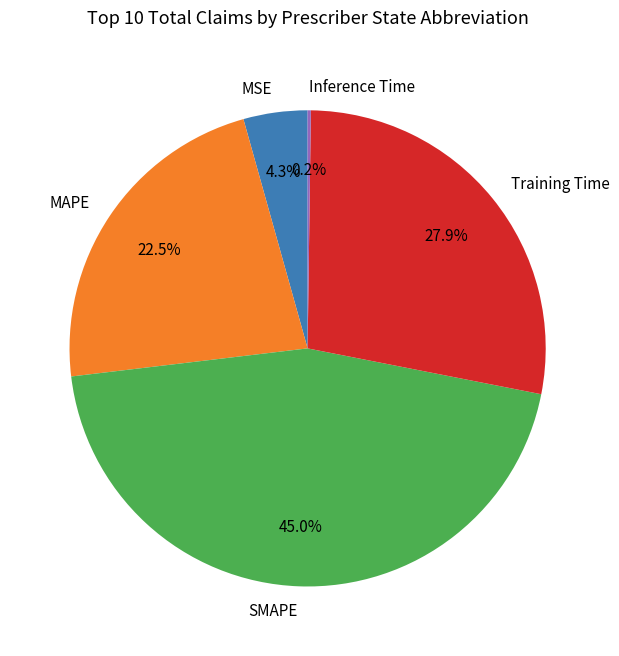

Which category has the biggest portion of the pie?

SMAPE